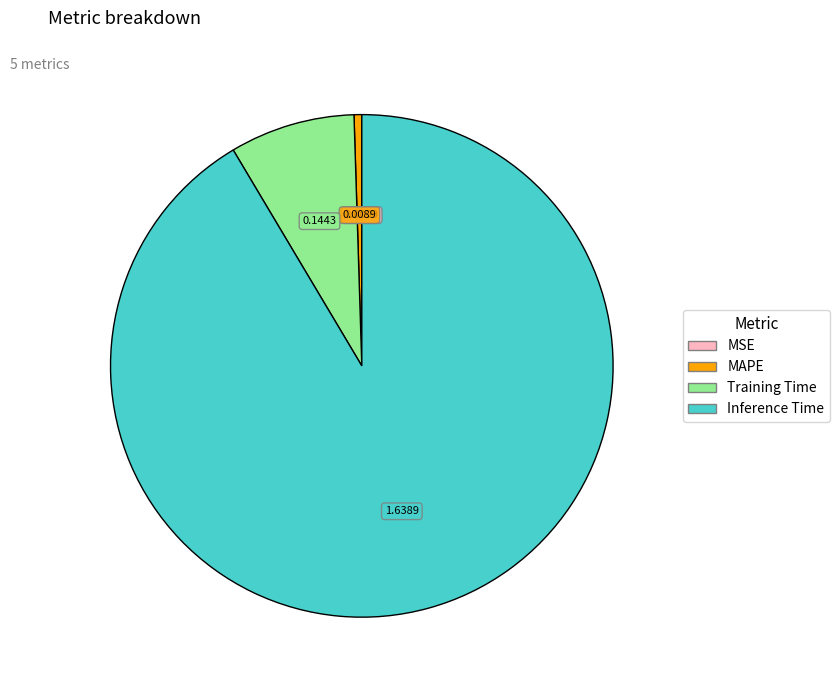

The Training Time slice represents 22% of the pie. True or false?

False